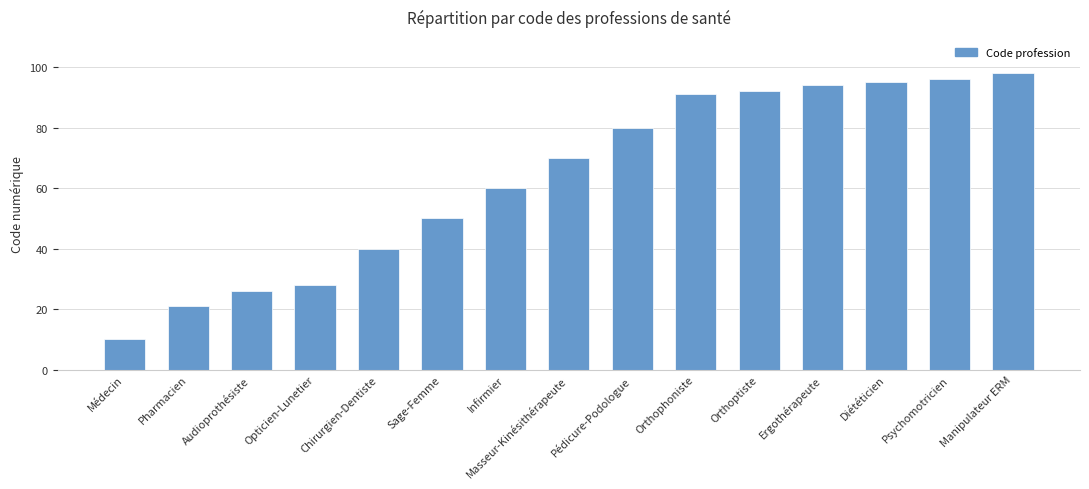

What is the label of the 2nd bar from the right?

Psychomotricien